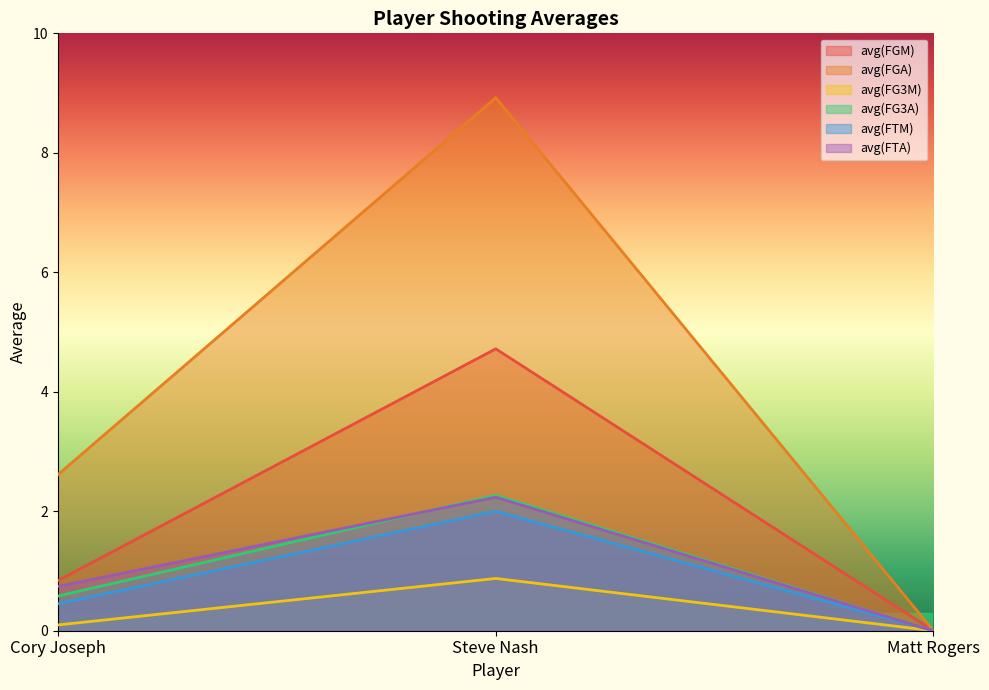

Reading left to right, extract all data points from this chart.

avg(FGM): Cory Joseph=0.8	Steve Nash=4.7	Matt Rogers=0.0
avg(FGA): Cory Joseph=2.6	Steve Nash=8.9	Matt Rogers=0.0
avg(FG3M): Cory Joseph=0.1	Steve Nash=0.9	Matt Rogers=0.0
avg(FG3A): Cory Joseph=0.6	Steve Nash=2.3	Matt Rogers=0.0
avg(FTM): Cory Joseph=0.5	Steve Nash=2.0	Matt Rogers=0.0
avg(FTA): Cory Joseph=0.7	Steve Nash=2.2	Matt Rogers=0.0